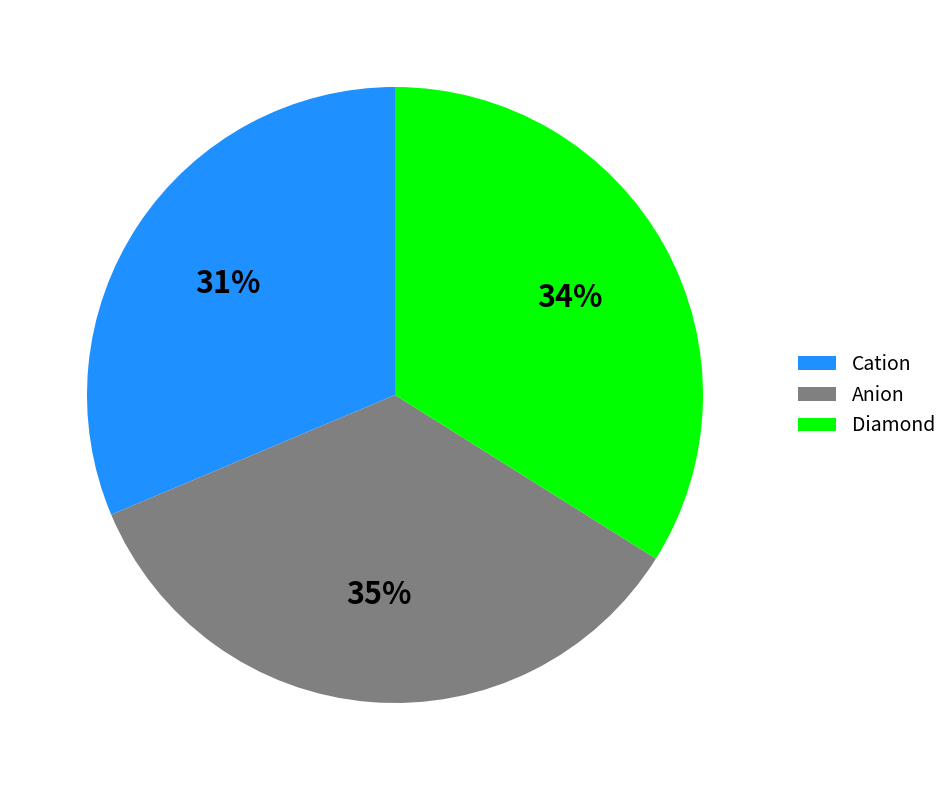

True or false: Diamond accounts for 43% of the total.

False